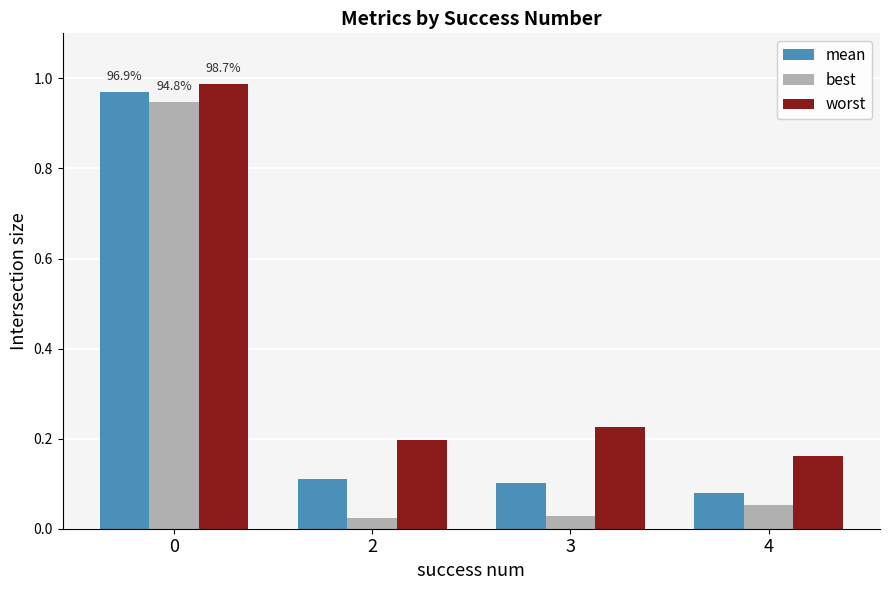

True or false: mean has a value of 1.7 at 0.

False